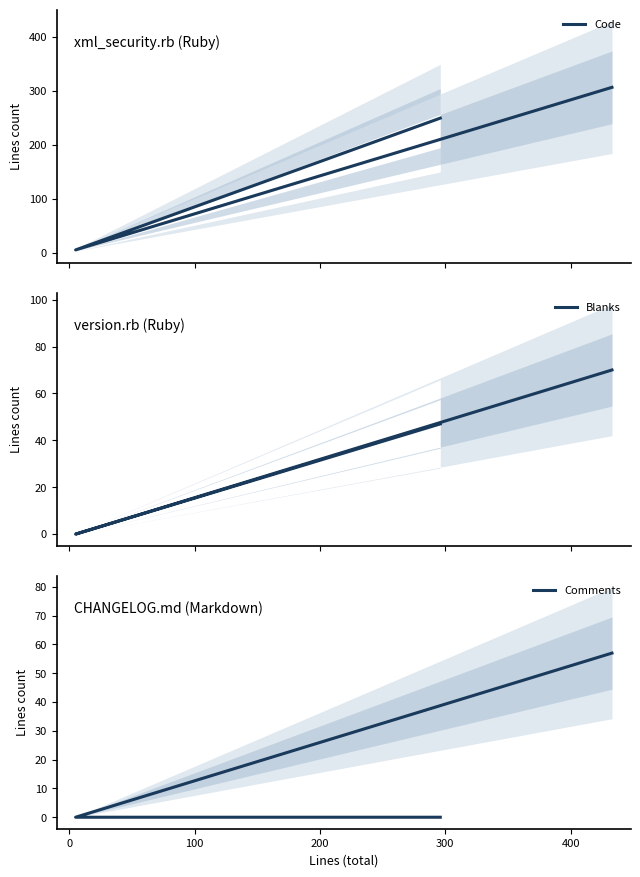

Does the chart display data point markers on the line(s)?

No